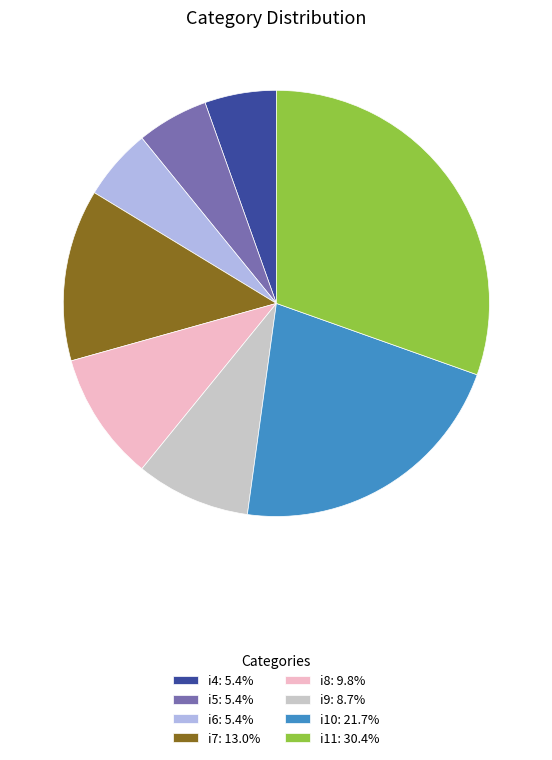

Count the number of slices in the pie.

8